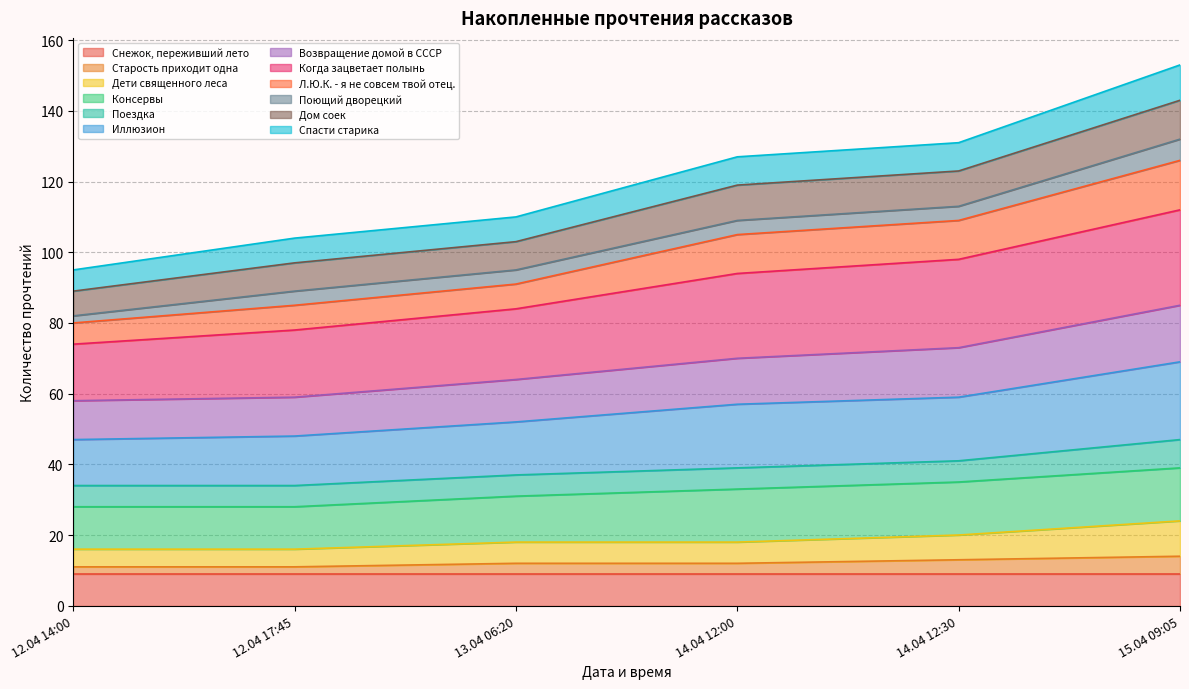

Which category has the highest value in the Иллюзион series?

15.04 09:05